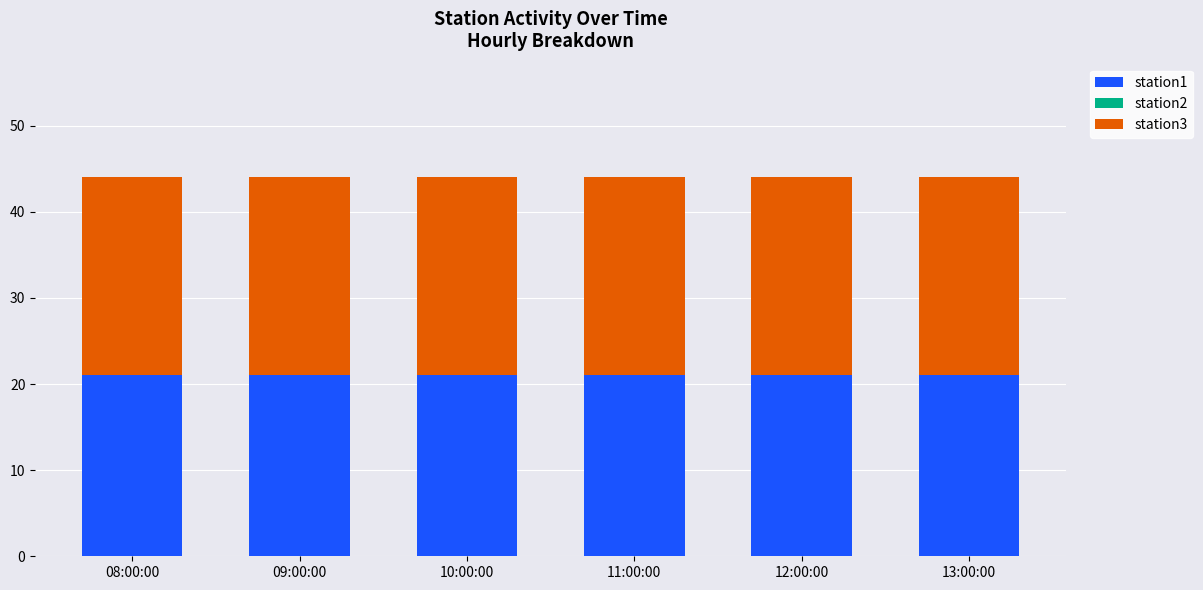

True or false: station1 has a value of 11 at 11:00:00.

False